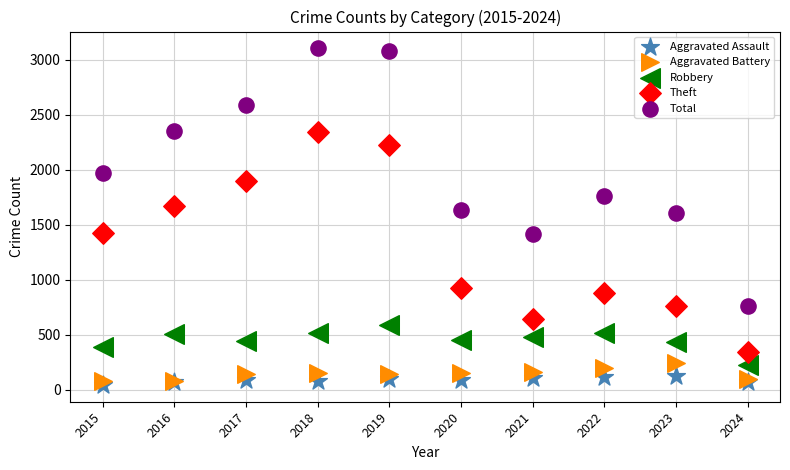

Which series contains the highest Y value?

Total